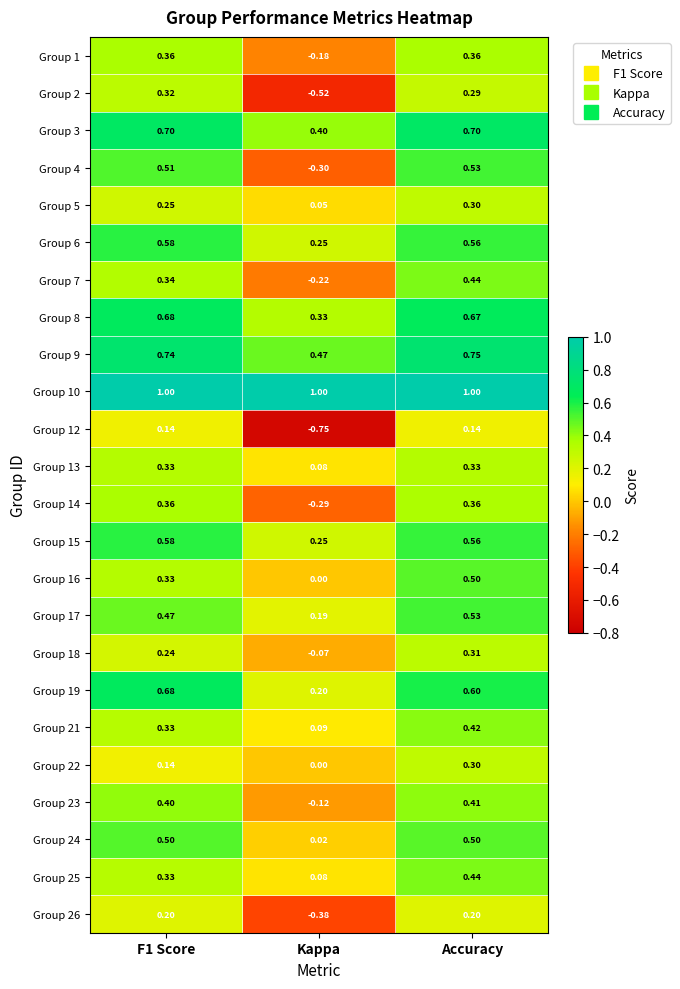

Where is Group 3 nearest to the value 0?

Kappa